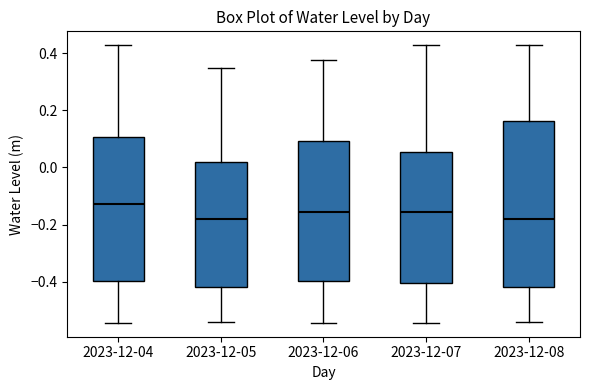

Which box's median line is the highest?

2023-12-04